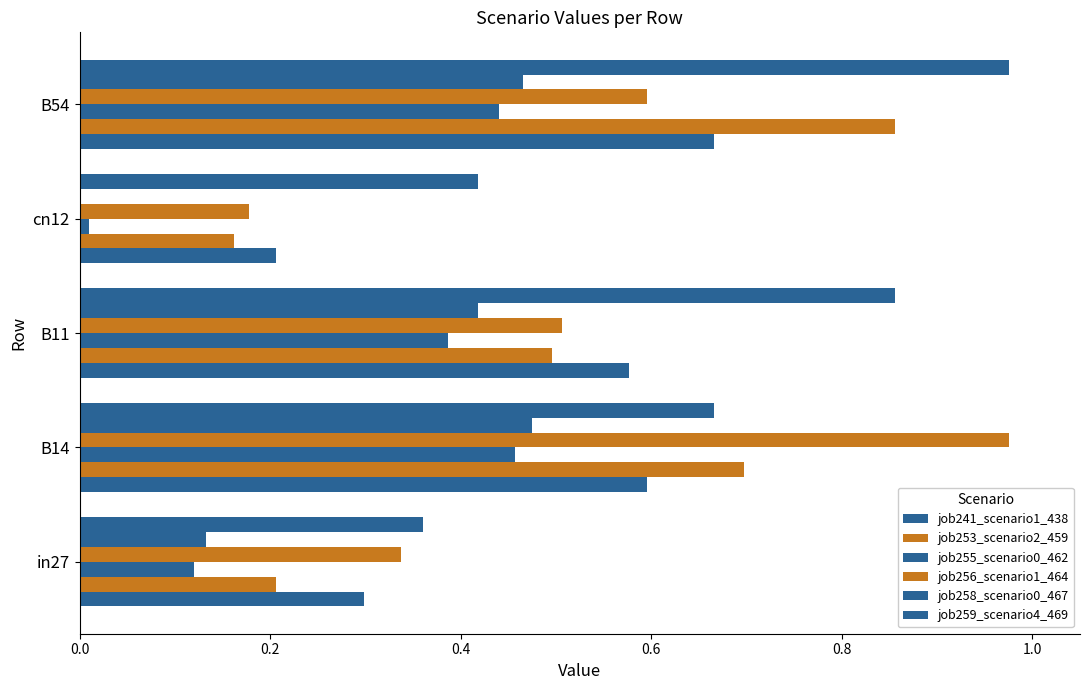

What is the difference between the maximum and minimum values in the job256_scenario1_464 series?

0.8